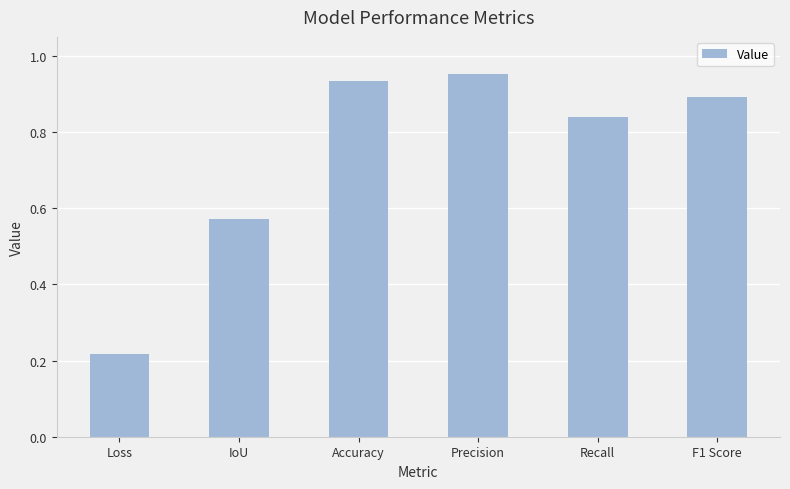

Rank the categories by value from lowest to highest.

Loss, IoU, Recall, F1 Score, Accuracy, Precision